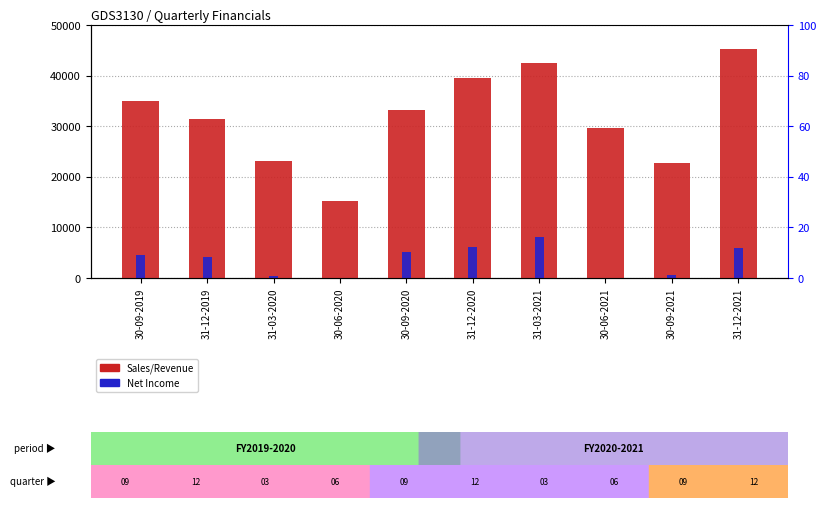

Is it true that Net Income equals 7775 at 30-09-2020?

False